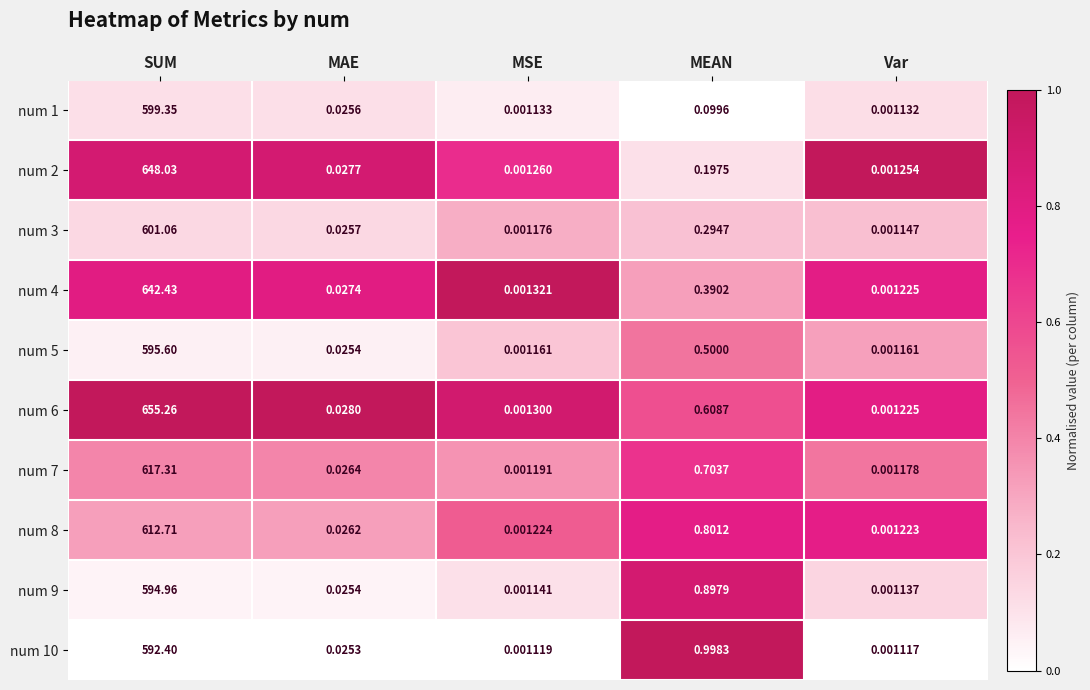

Which label corresponds to the smallest value in the chart?

Var